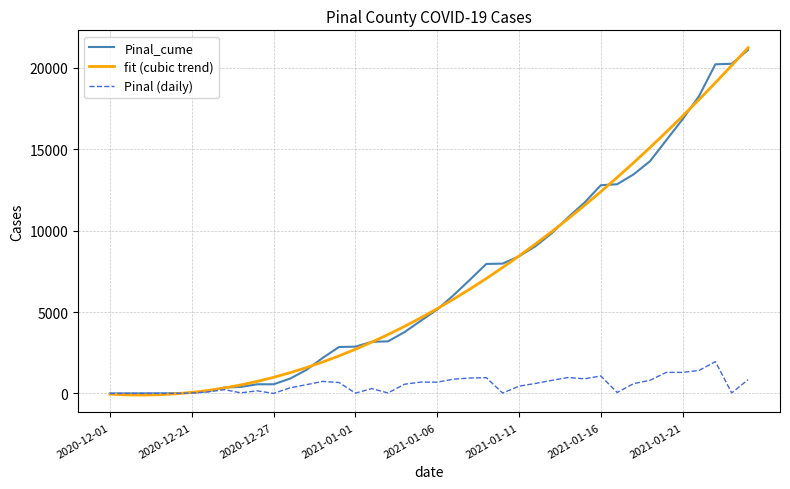

What is the greatest value displayed?

21233.0